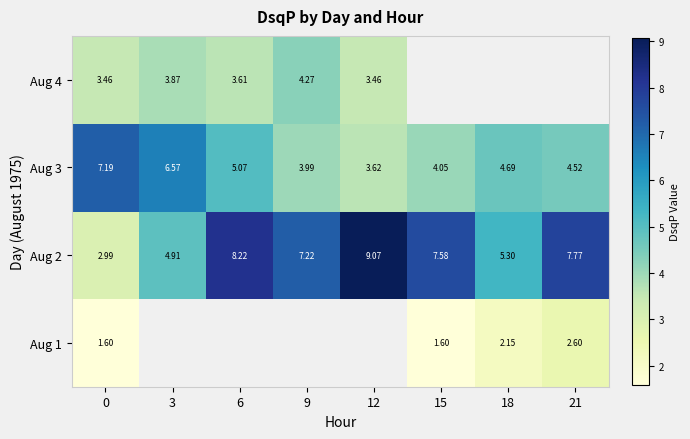

Which category has the highest value in the Aug 4 series?

9